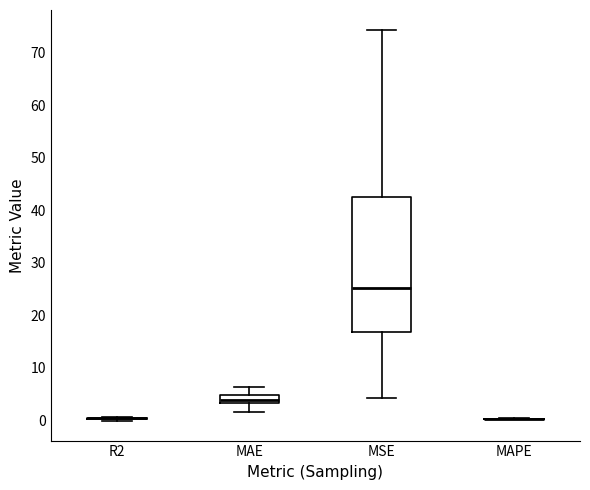

Reading left to right, transcribe this box plot: for each box, give where its median line is, the range the box spans, and where its two whiskers end, as read against the y-axis. The values are not printed on the chart, so give them approximately, as read against the axis.

R2: box collapsed to a line at 0, whiskers 0 to 1
MAE: median 4, box 3 to 5, whiskers 2 to 6
MSE: median 25, box 17 to 42, whiskers 4 to 74
MAPE: box collapsed to a line at 0, whiskers 0 to 0